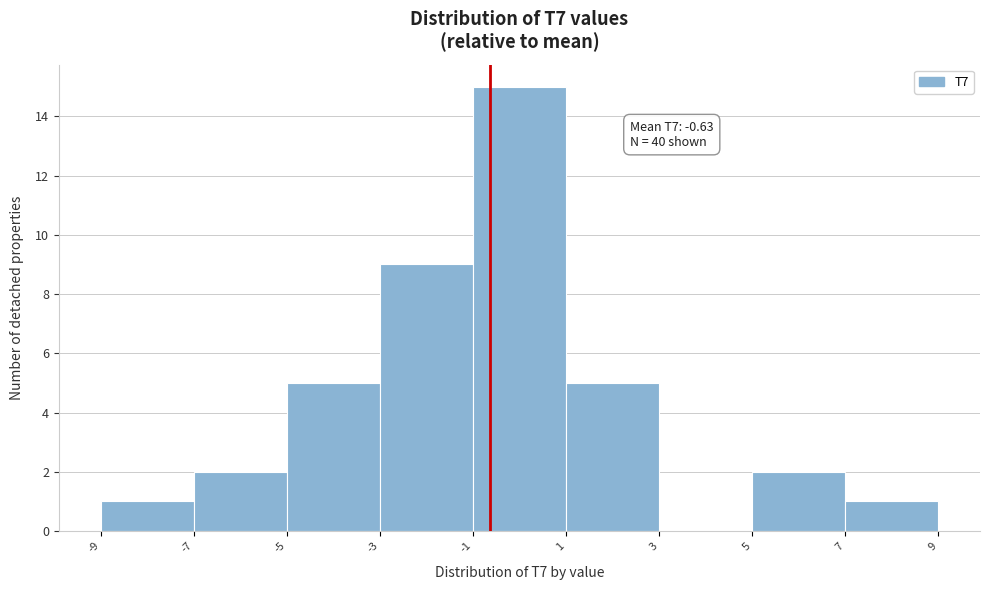

Over which range of the x-axis is the bar tallest?

-1 to 1